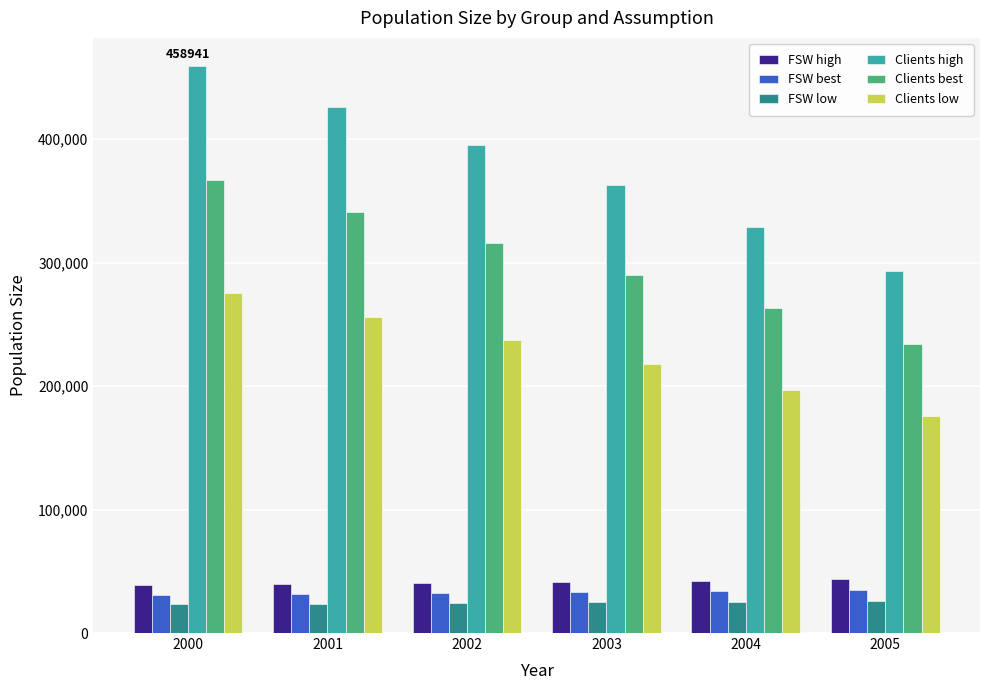

What is the greatest value displayed?

458941.0